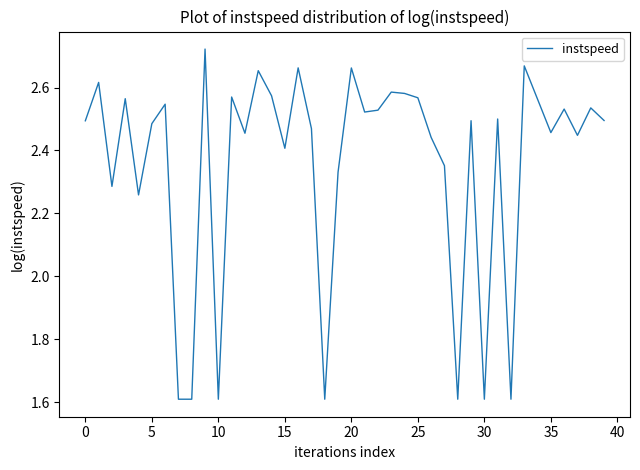

What is the smallest value displayed?

1.6